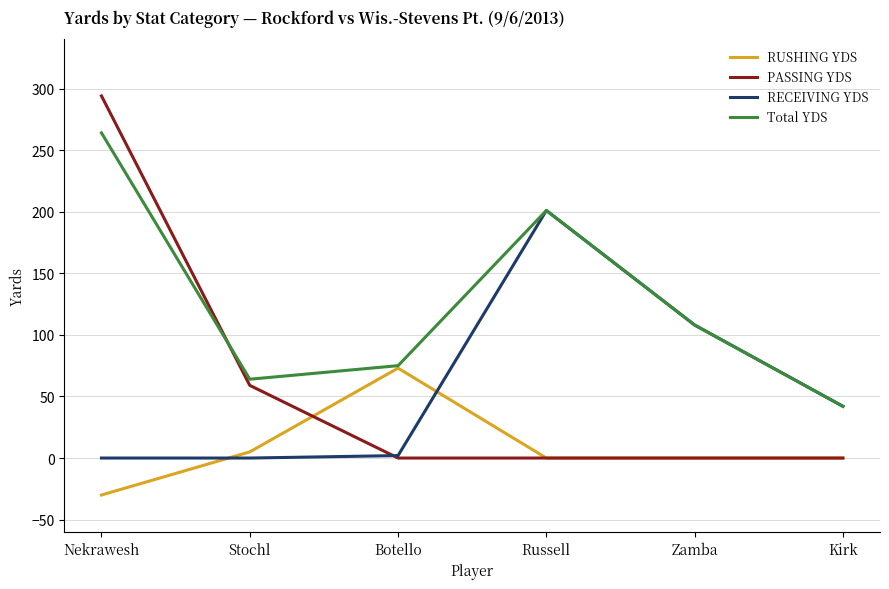

List the series in order of their peak value, lowest first.

RUSHING YDS, RECEIVING YDS, Total YDS, PASSING YDS